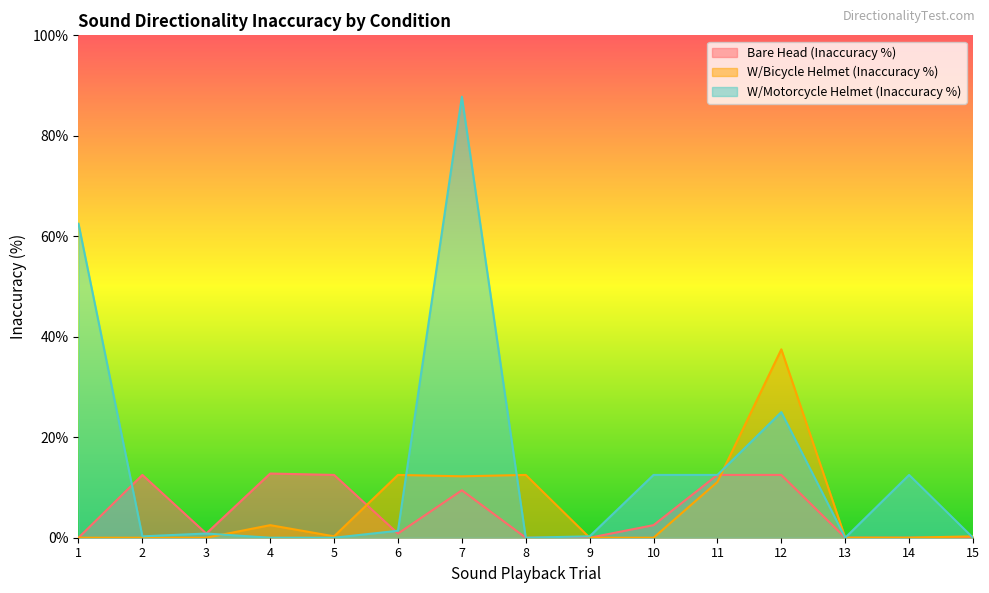

How many lines are shown in the chart?

3